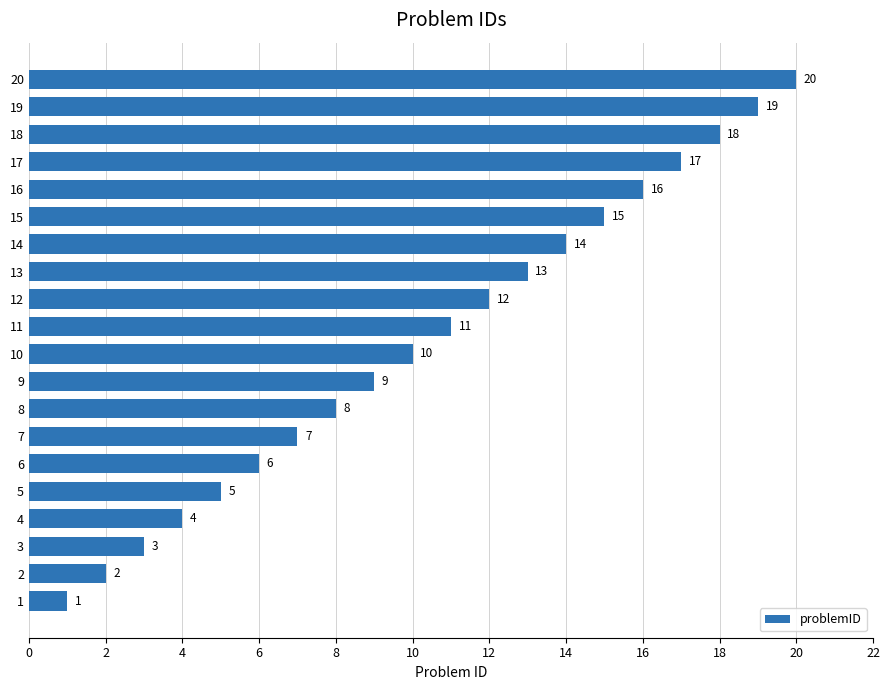

How many categories are shown in the chart?

20